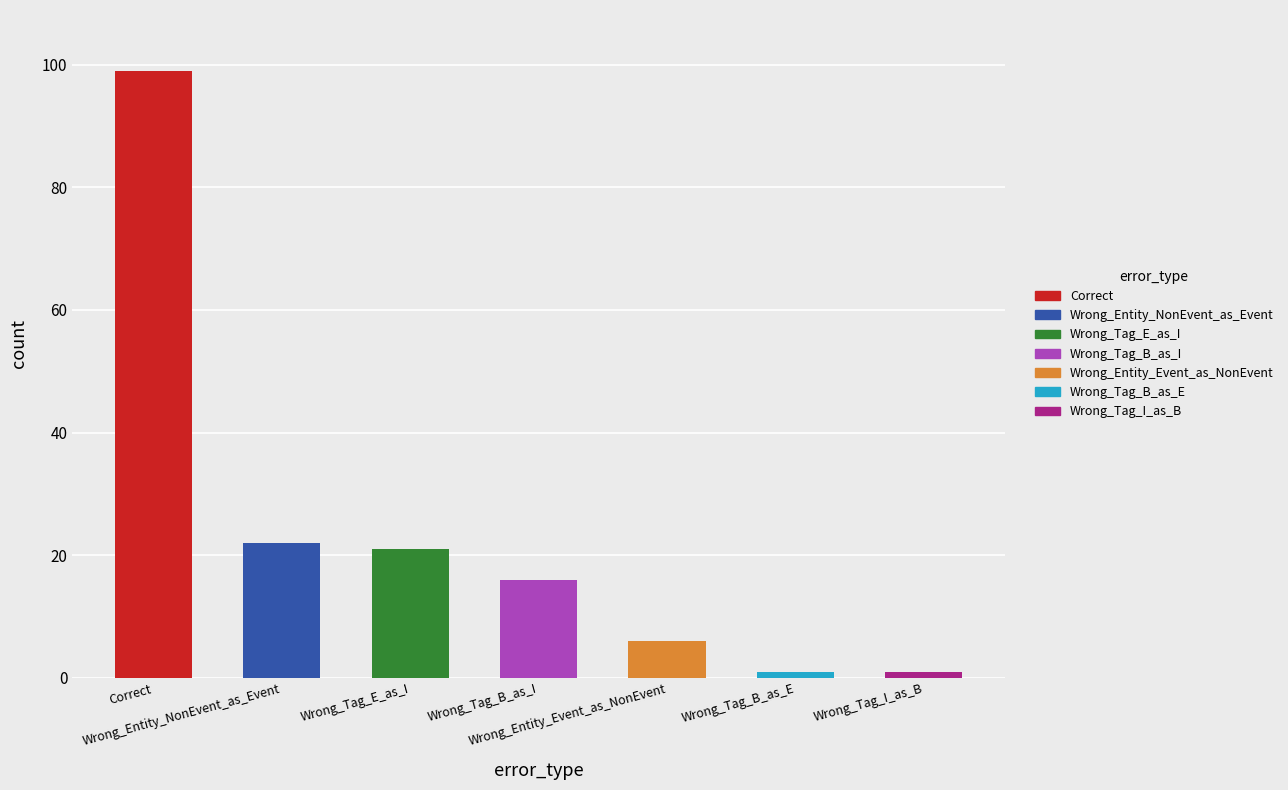

What position from the right is Wrong_Tag_B_as_I?

4